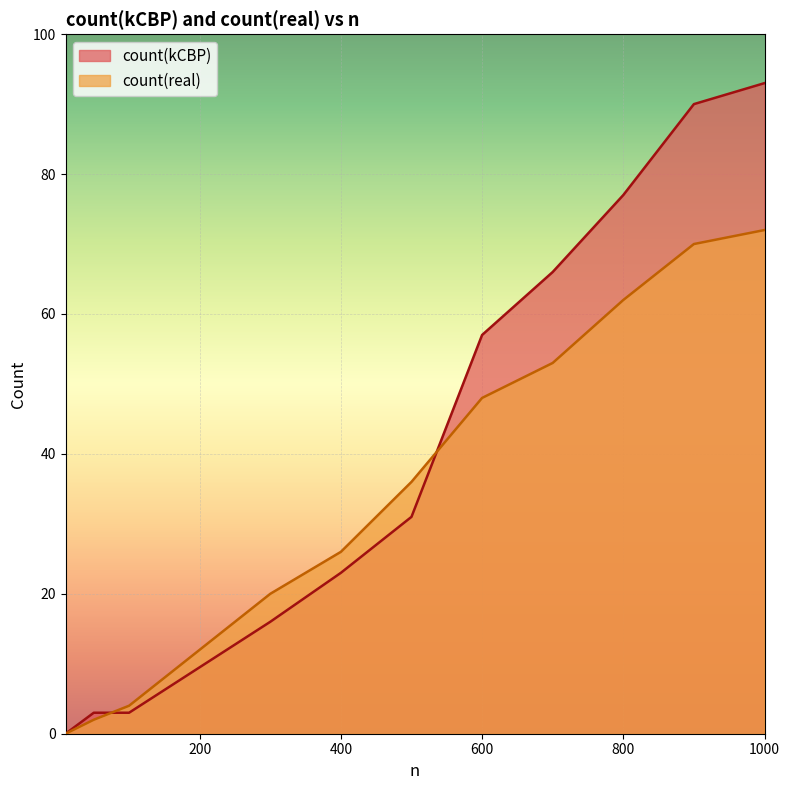

What value does the count(real) series have at 1000, to the nearest 5?

70